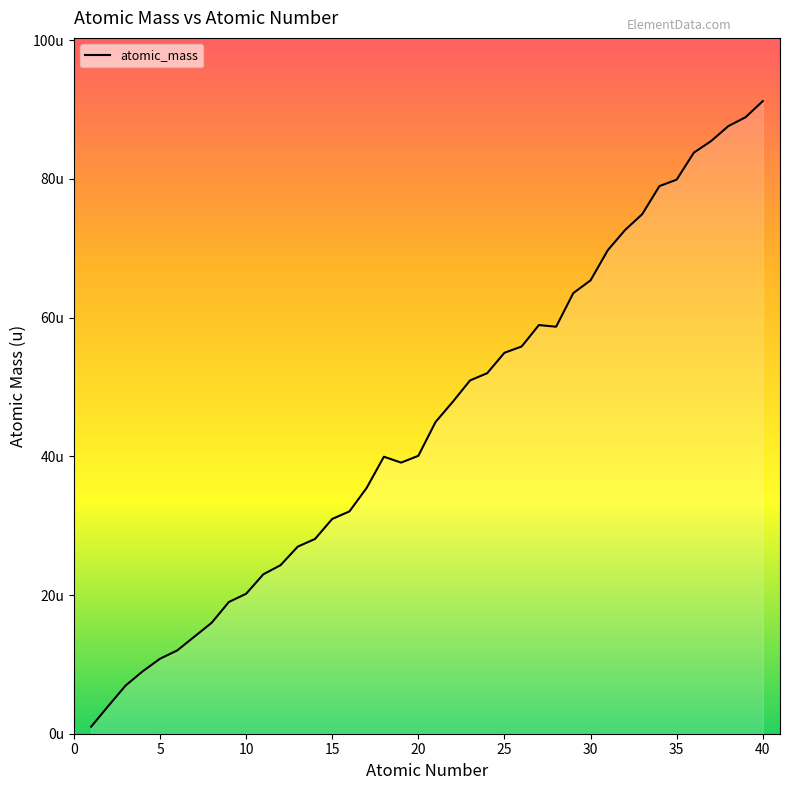

Where is the first local minimum?

19